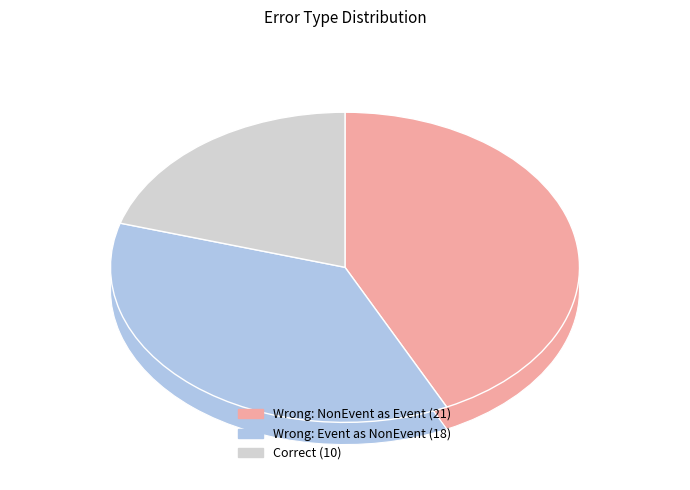

What percentage is the Correct slice, to the nearest percent?

20%